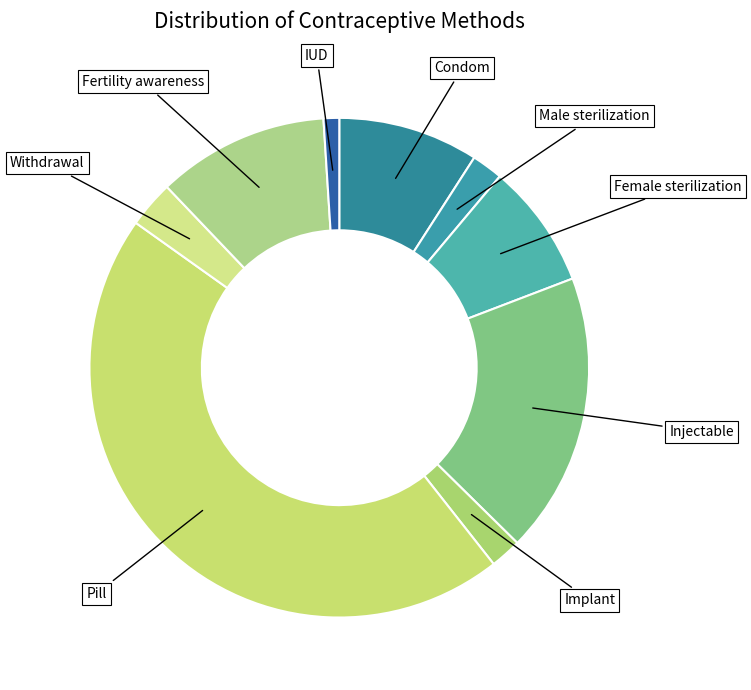

Do Pill and Male sterilization together represent more than half of the pie?

No